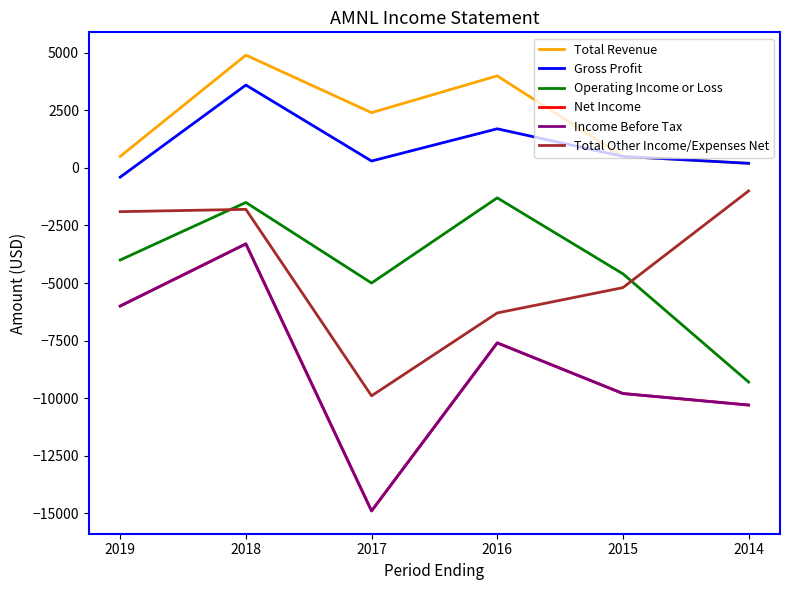

Is this an area chart (filled region under the line)?

No